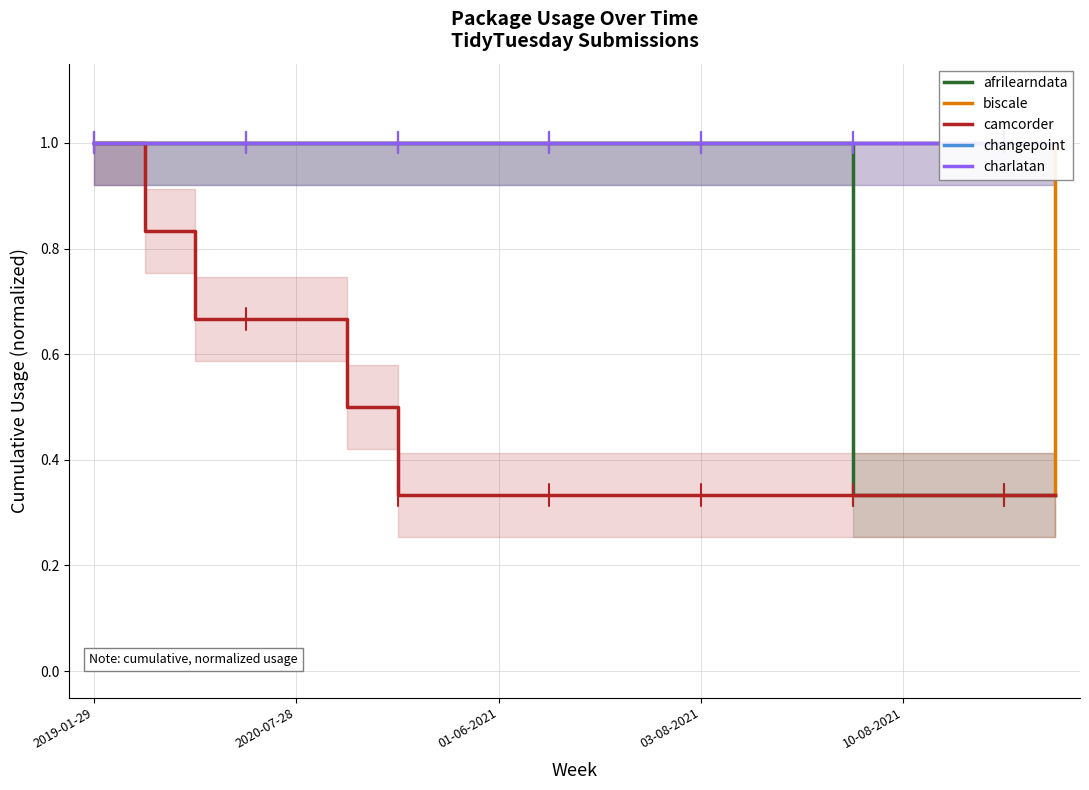

What is the value of the camcorder point at the 11th from the left?

0.3